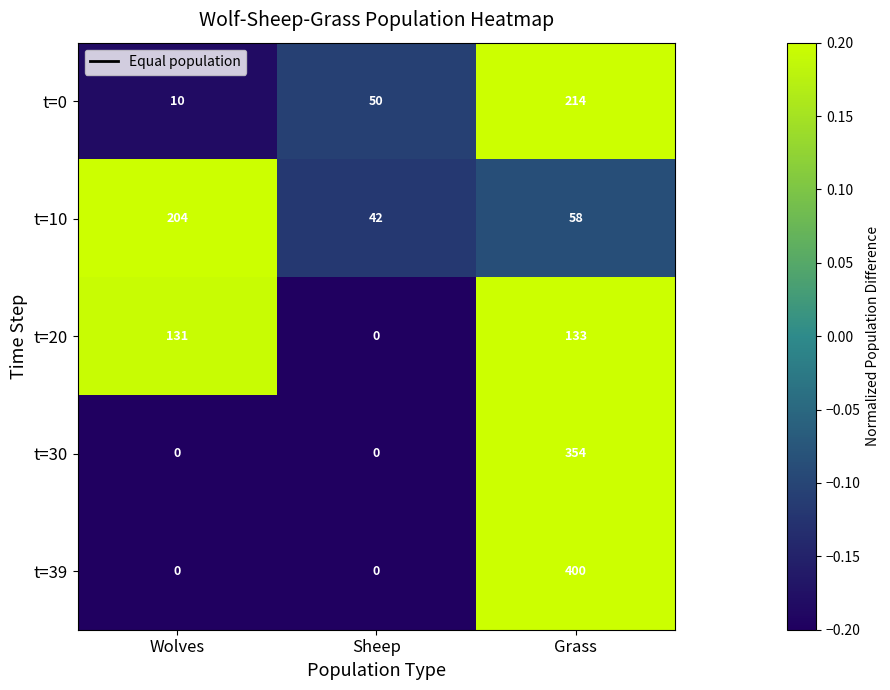

Reading right to left, extract all data points from this chart.

t=0: Grass=214	Sheep=50	Wolves=10
t=10: Grass=58	Sheep=42	Wolves=204
t=20: Grass=133	Sheep=0	Wolves=131
t=30: Grass=354	Sheep=0	Wolves=0
t=39: Grass=400	Sheep=0	Wolves=0